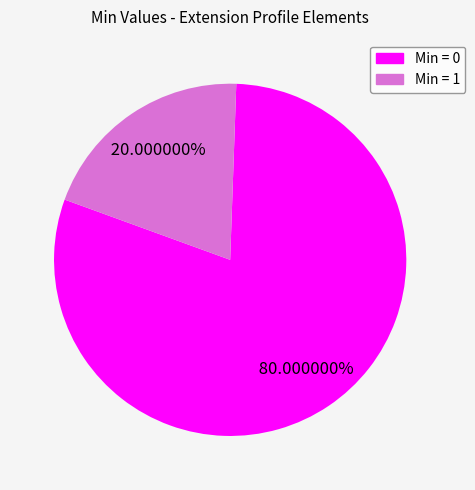

How many segments does this pie chart have?

2